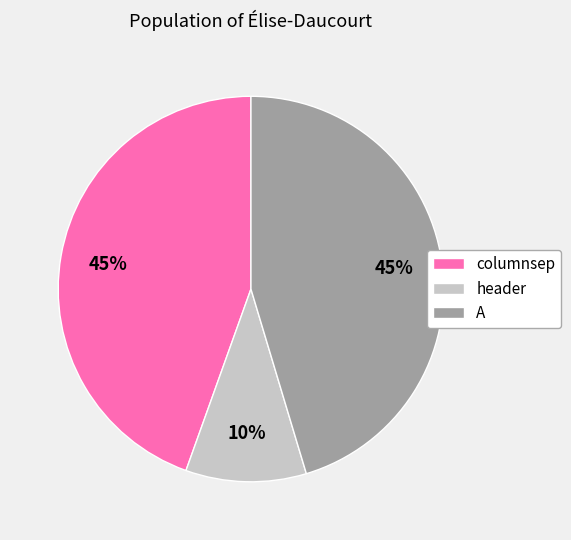

How many segments does this pie chart have?

3